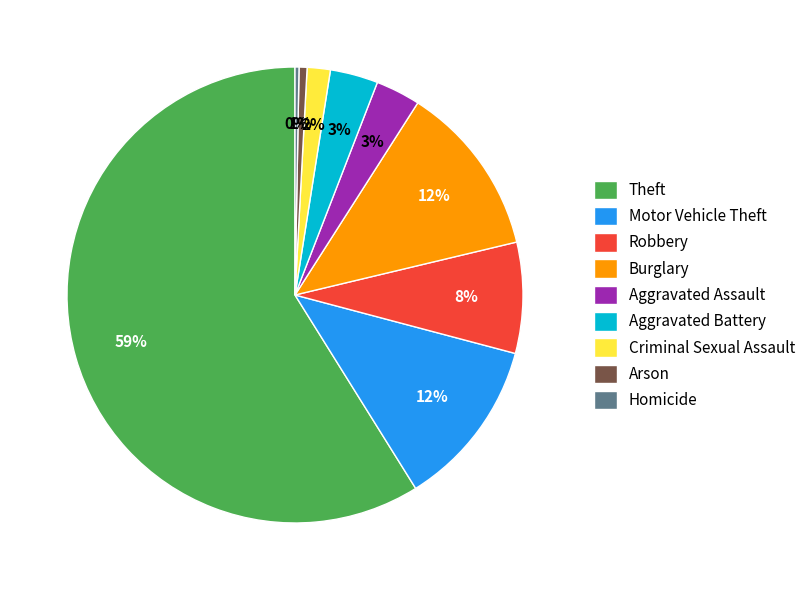

Between Criminal Sexual Assault and Burglary, which is larger?

Burglary